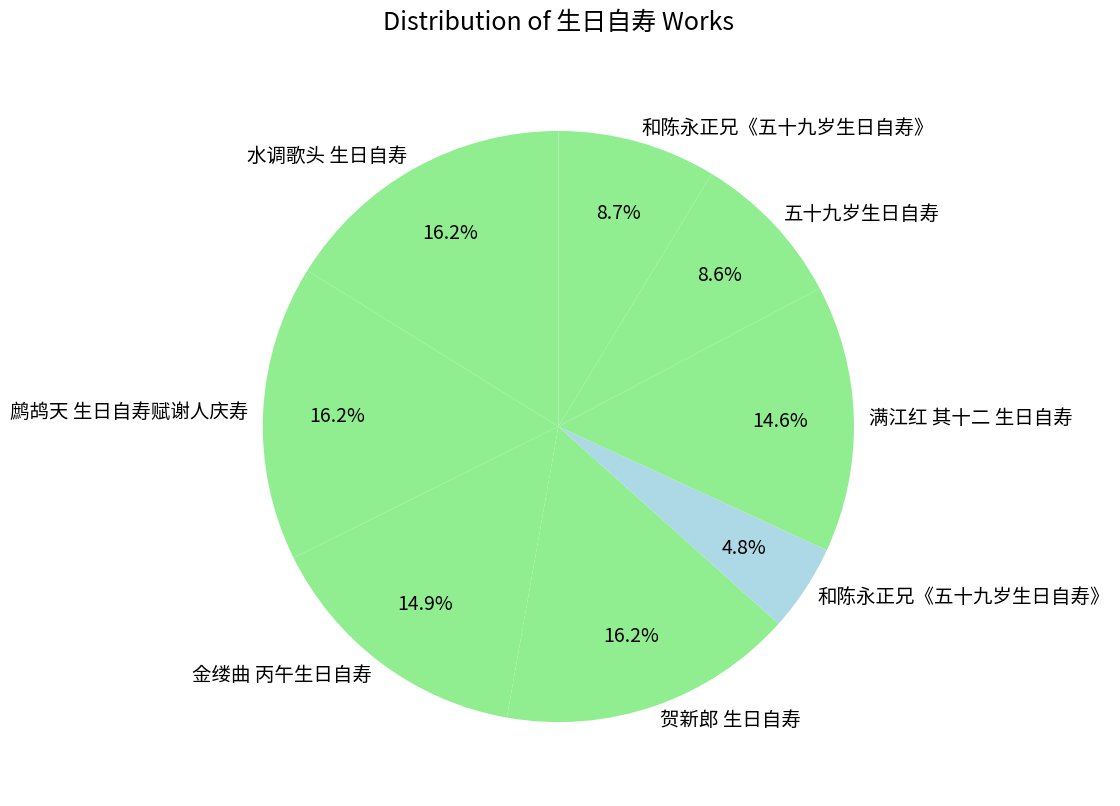

Count the number of slices in the pie.

8